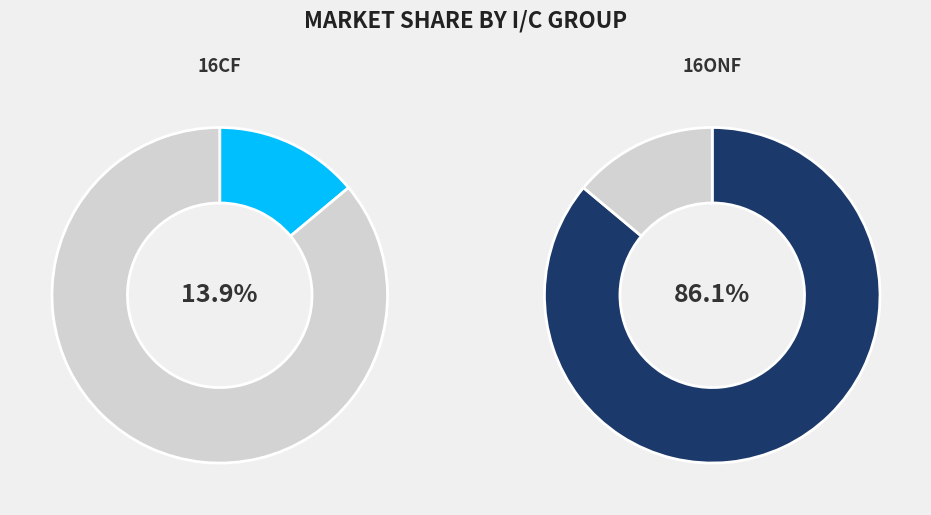

Between 16ONF and 16CF, which is larger?

16ONF